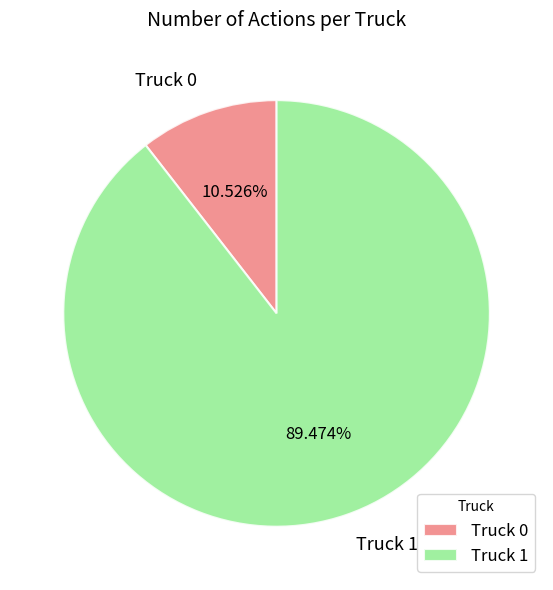

To the nearest percent, what is the difference between the Truck 1 and Truck 0 slice percentages?

79%